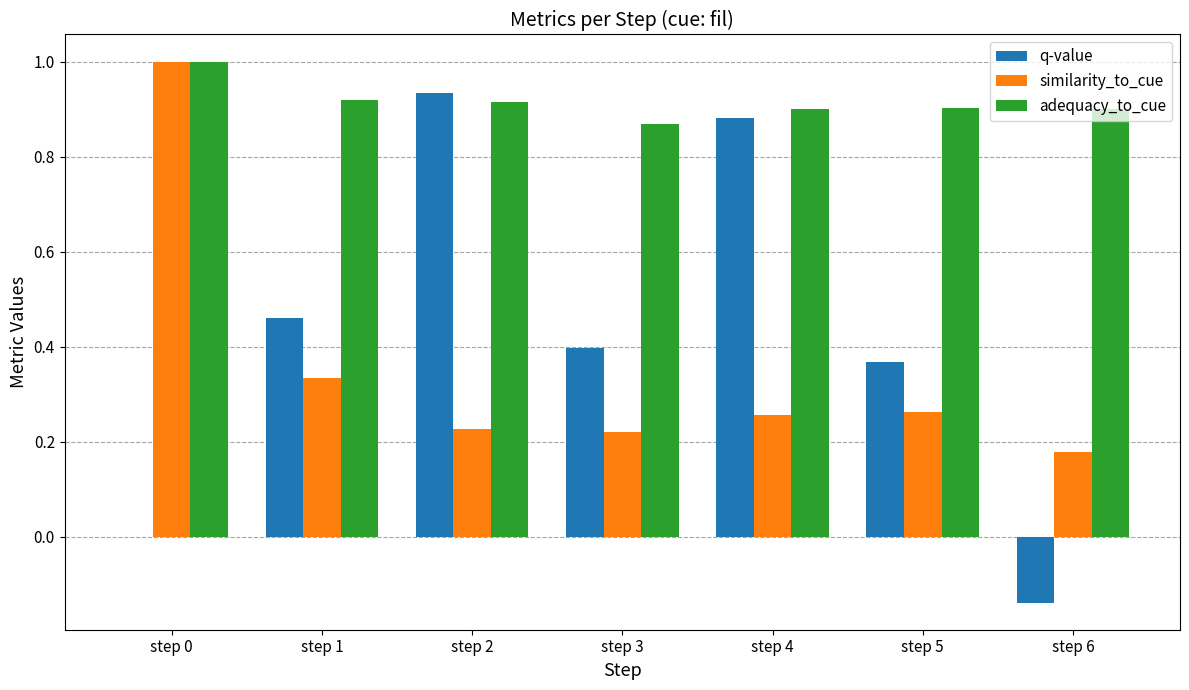

How many categories are shown in the chart?

7